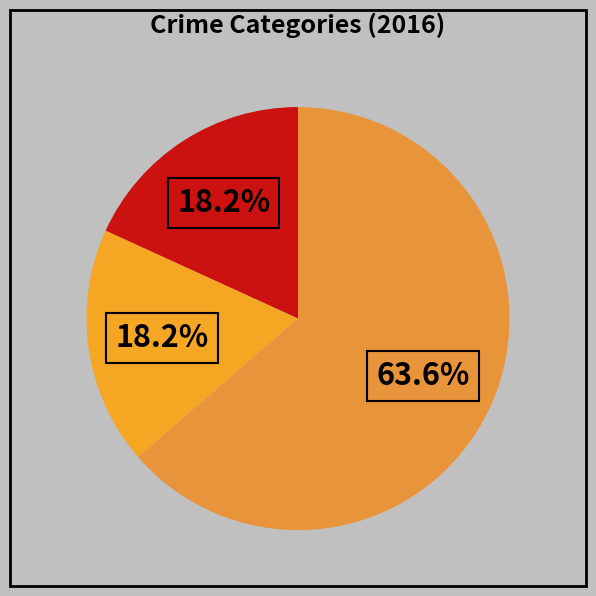

What is the smallest slice in the pie chart?

Aggravated Assault